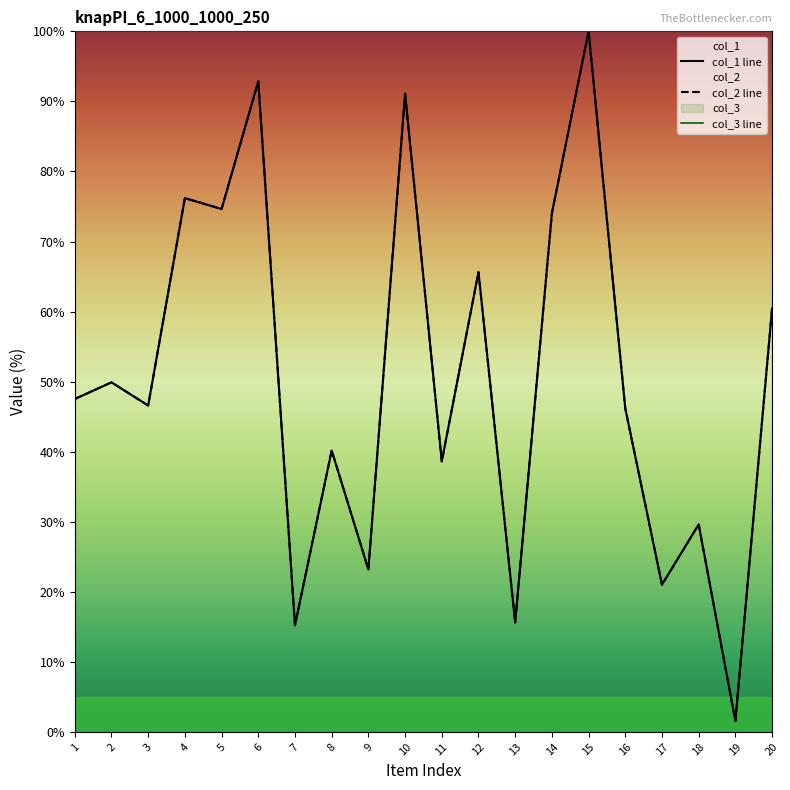

True or false: col_2 and col_1 intersect in this chart.

False